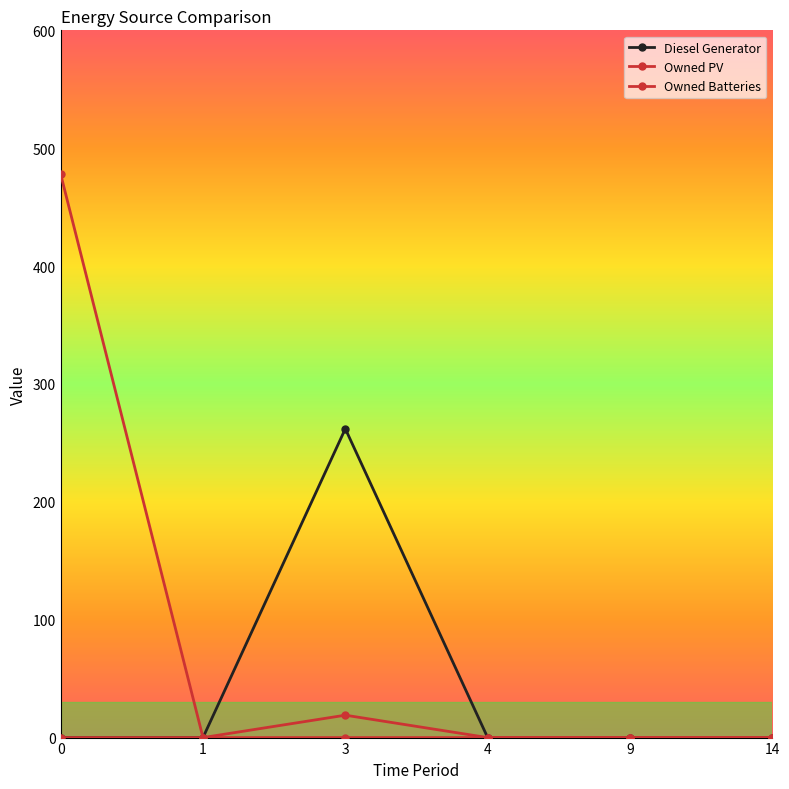

How many lines are shown in the chart?

3